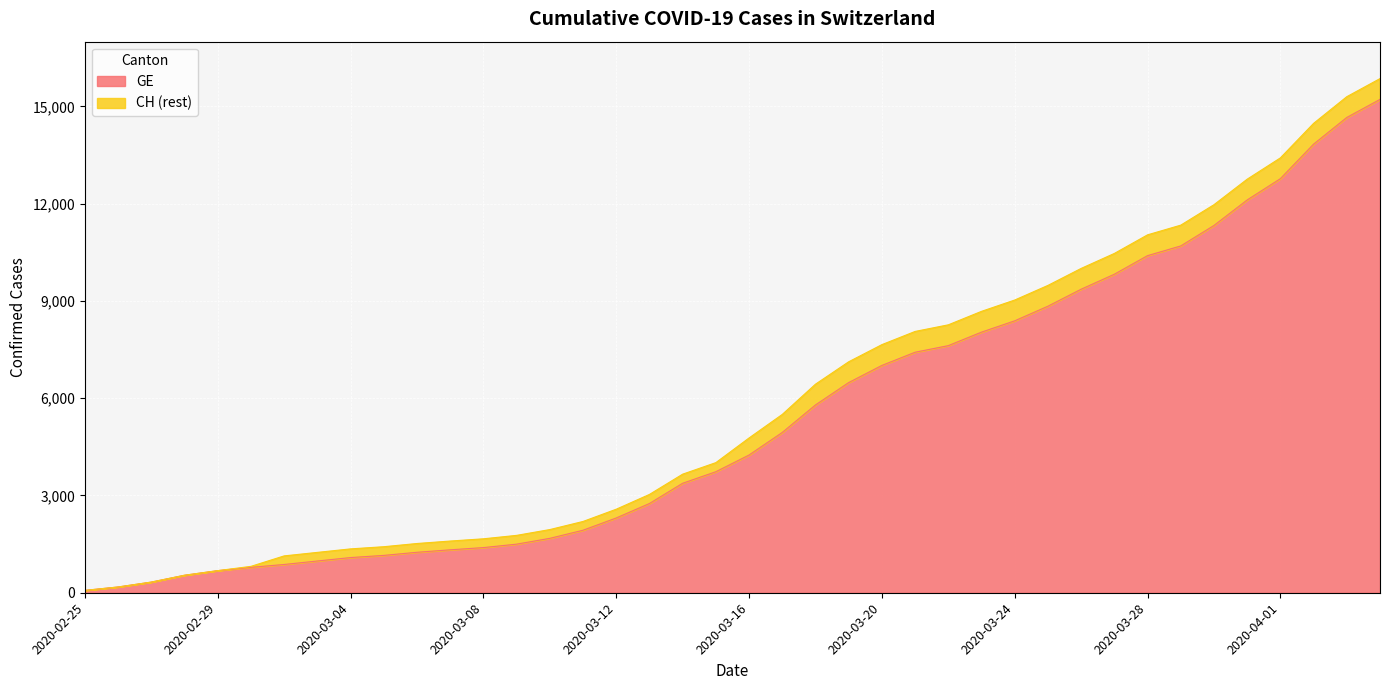

What is the minimum value for GE?

73